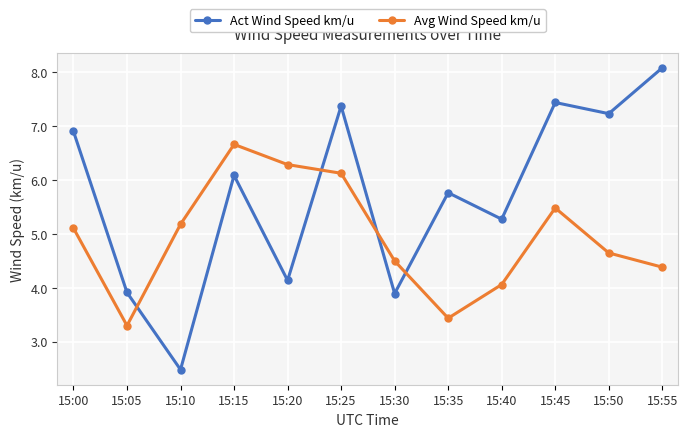

Reading right to left, what are all the values shown in this chart?

Act Wind Speed km/u: 8.1	7.2	7.4	5.3	5.8	3.9	7.4	4.1	6.1	2.5	3.9	6.9
Avg Wind Speed km/u: 4.4	4.6	5.5	4.1	3.4	4.5	6.1	6.3	6.7	5.2	3.3	5.1